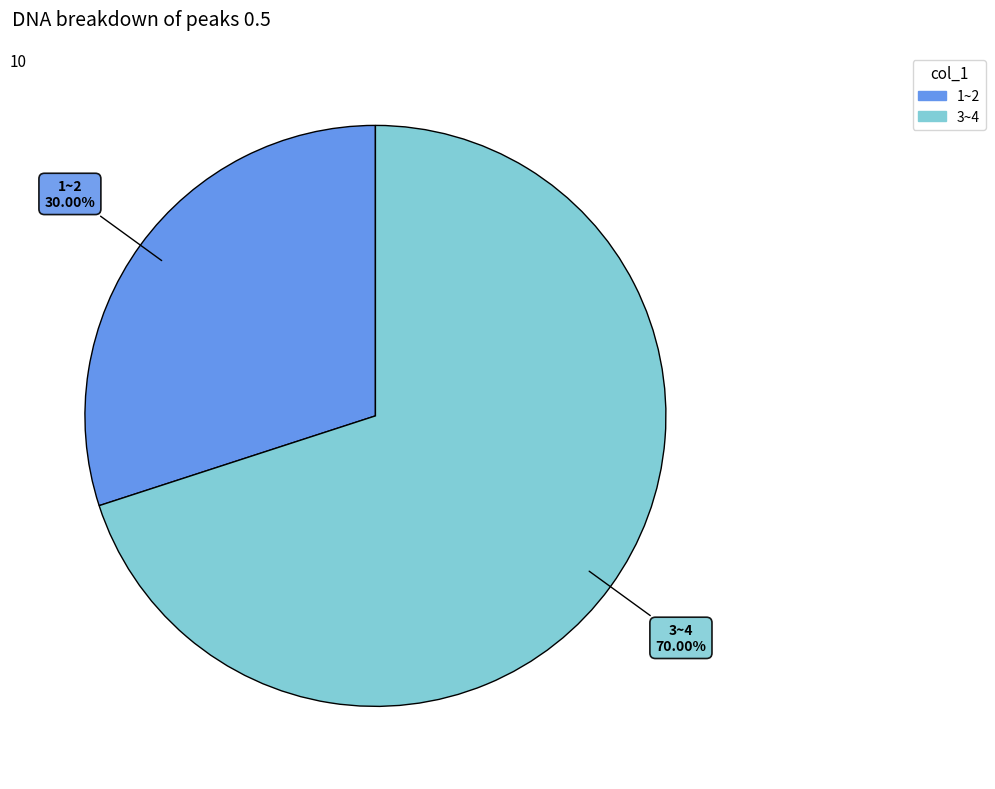

What is the smallest slice in the pie chart?

1~2